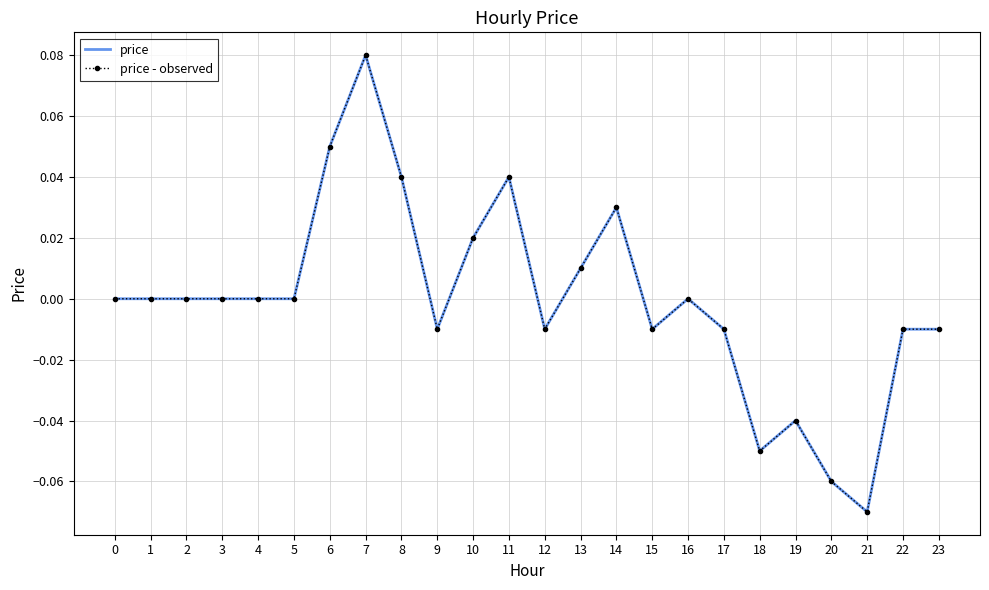

What is the difference between the maximum and minimum values in the price - observed series?

0.2